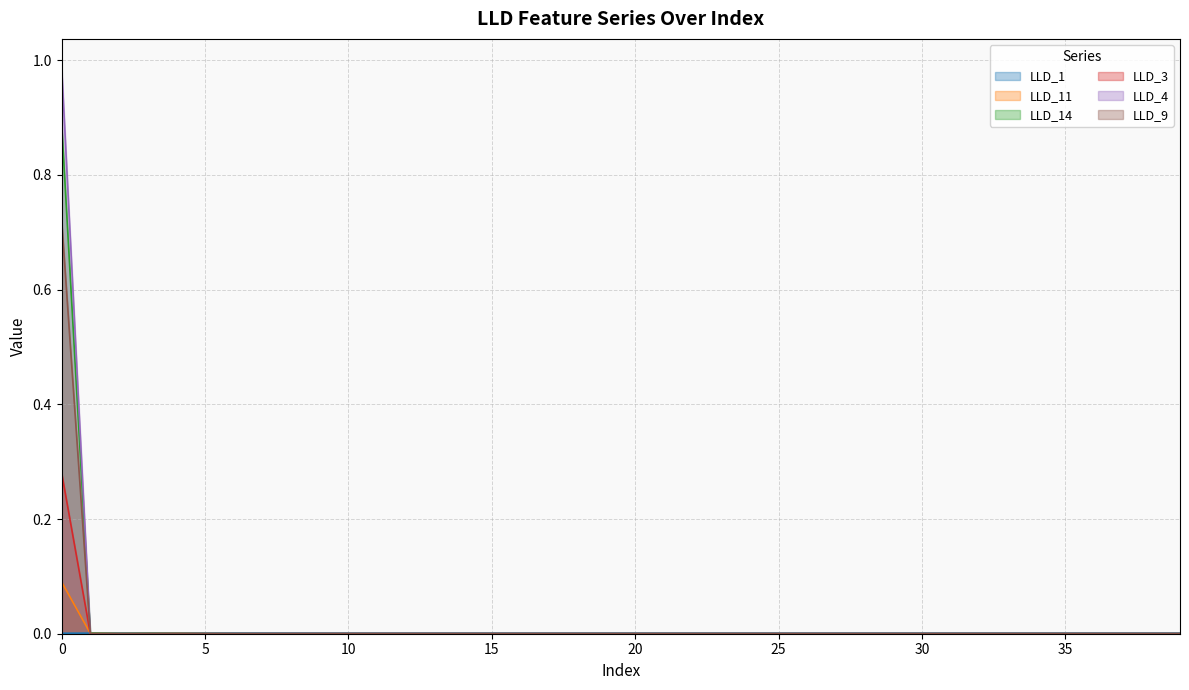

What is the sum of all LLD_11 values?

0.1